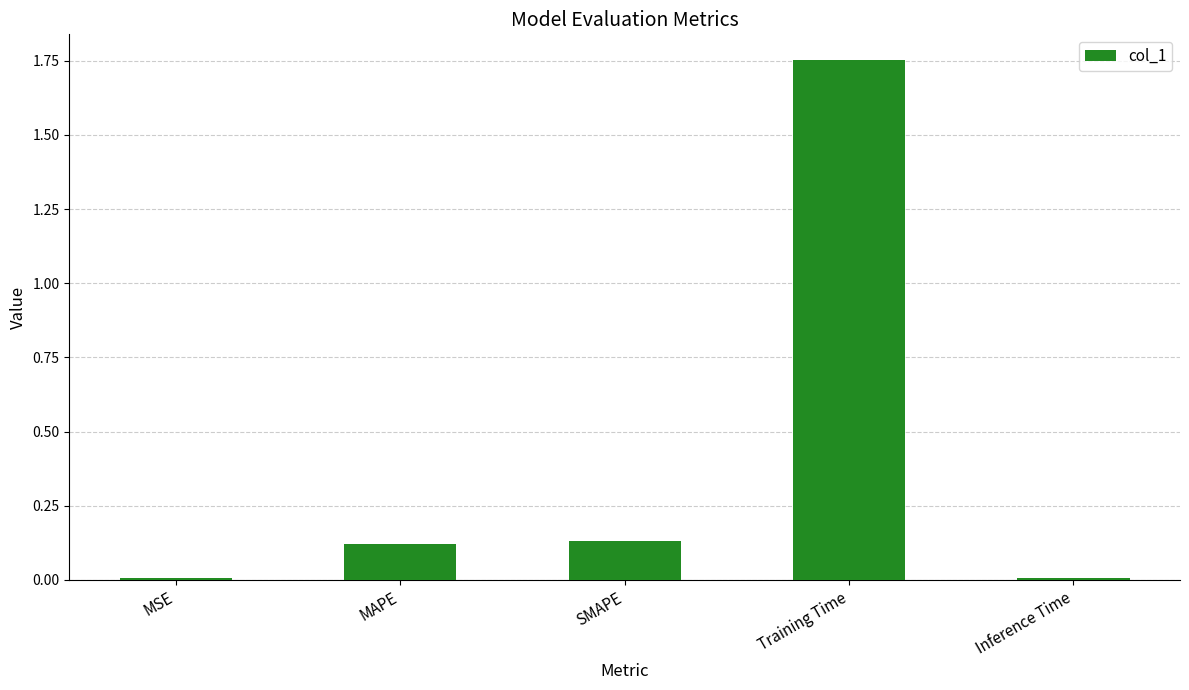

What is the sum of all values?

2.0